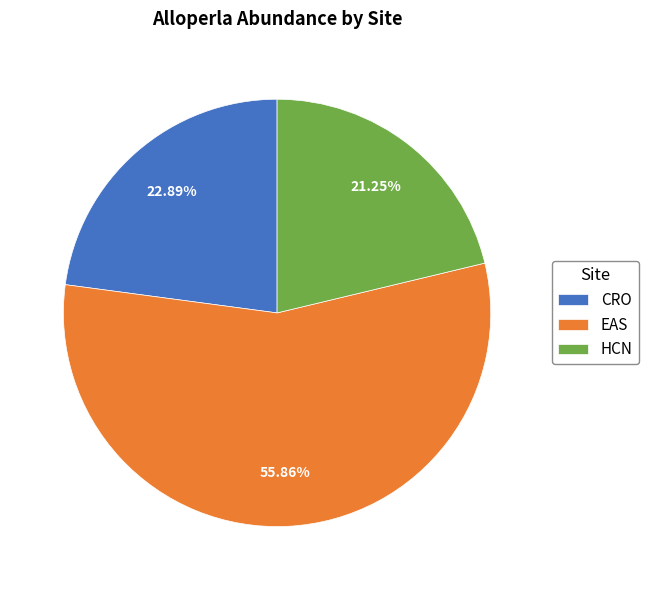

What is the ratio of the value at EAS to the value at HCN?

2.6